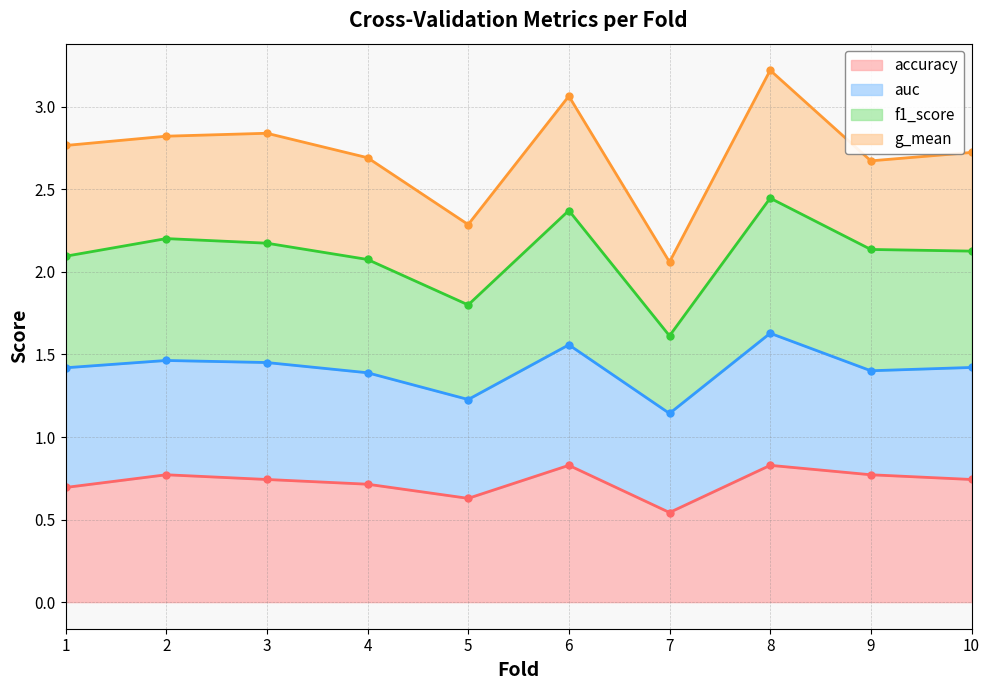

Where does the f1_score series first go above 2?

1